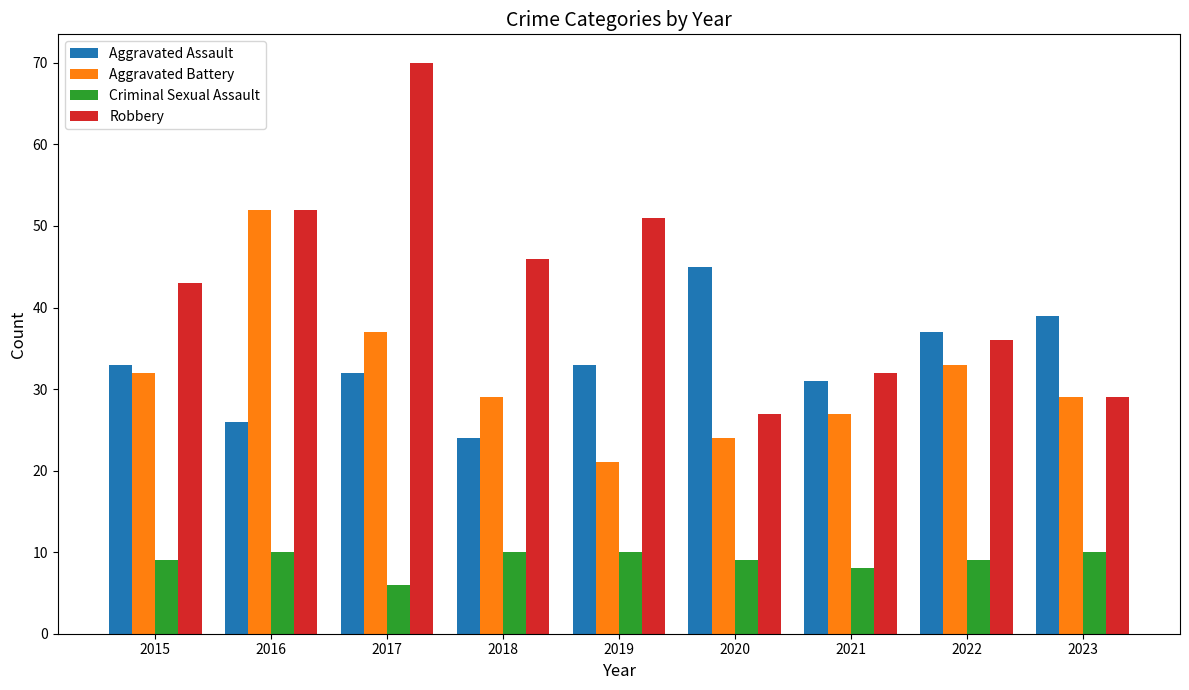

At how many categories does at least one series exceed 62?

1